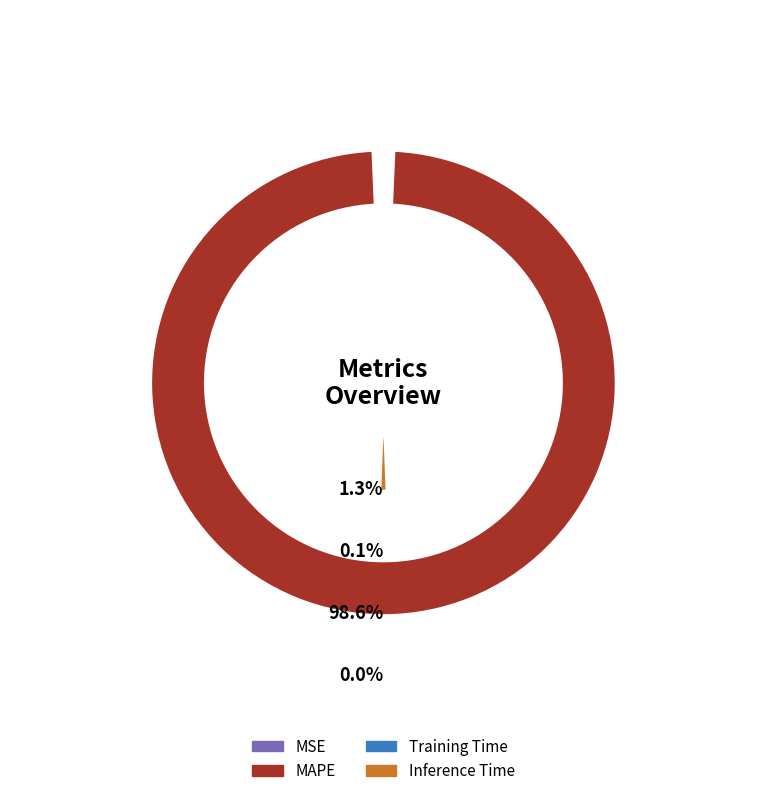

Which category has the biggest portion of the pie?

MAPE